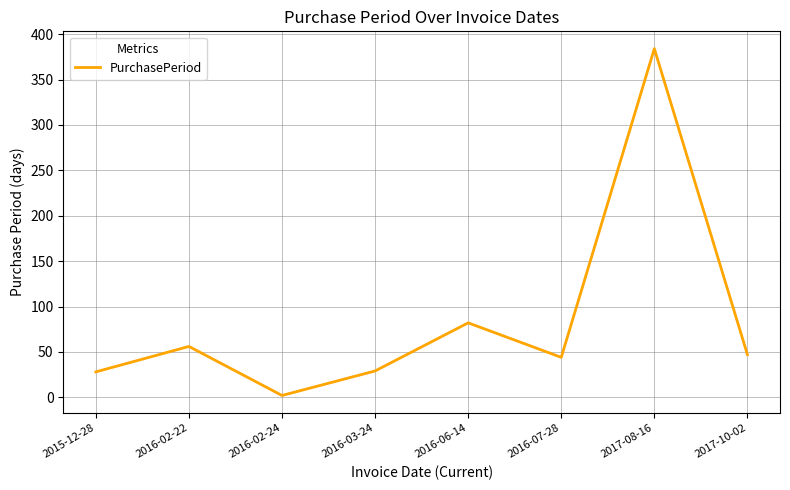

Which label corresponds to the largest value in the chart?

2017-08-16